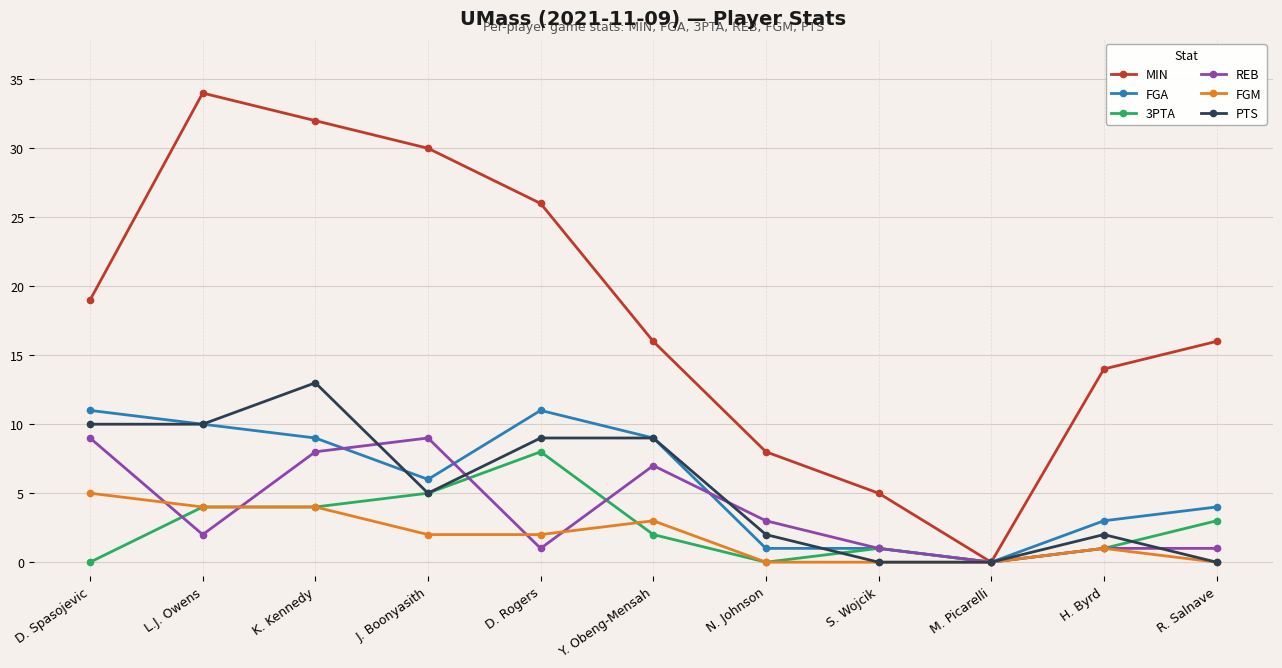

What is the highest value of the REB series?

9